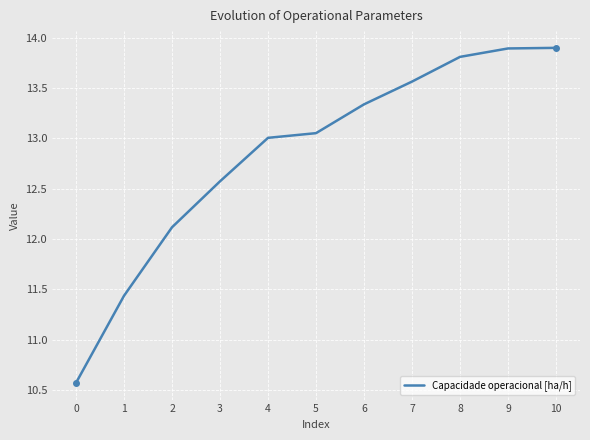

The chart shows a value of 7.1 at 3. True or false?

False